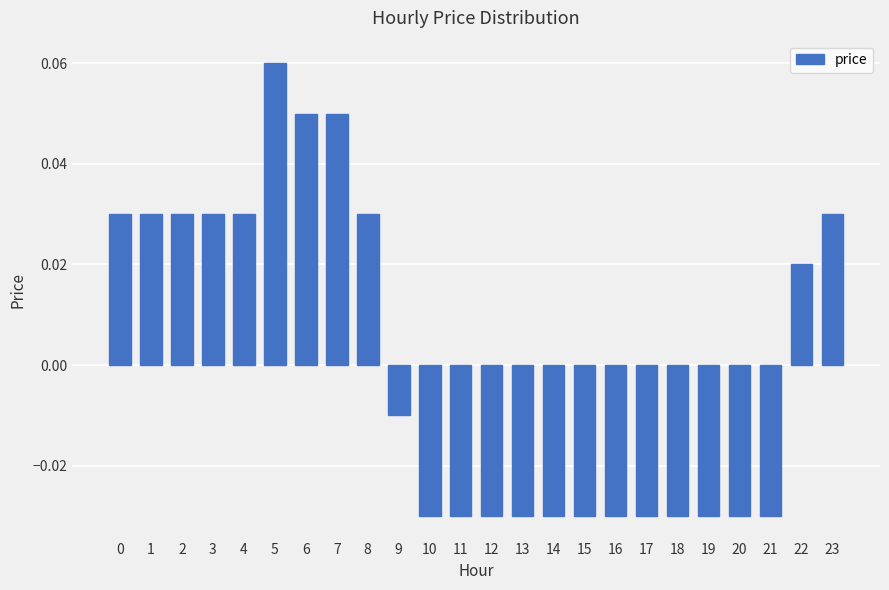

What is the change in value from 5 to 9?

-0.1